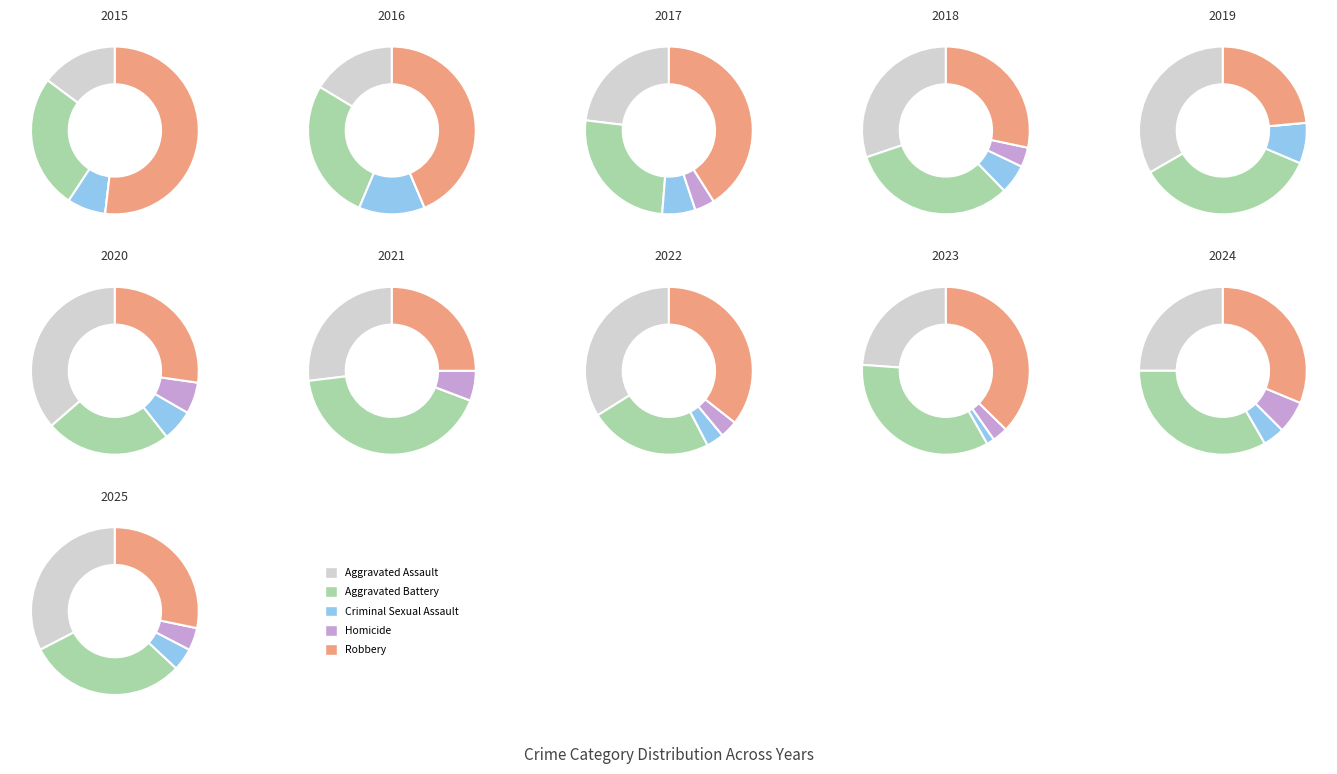

How many slices are in this pie chart?

11